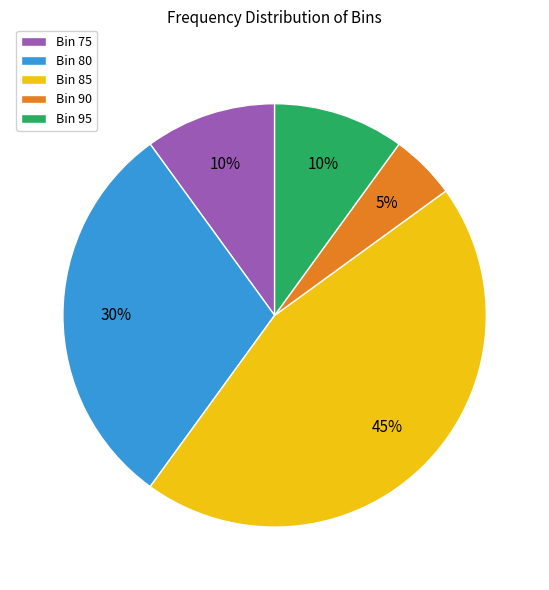

To the nearest percent, what is the average slice percentage?

20%